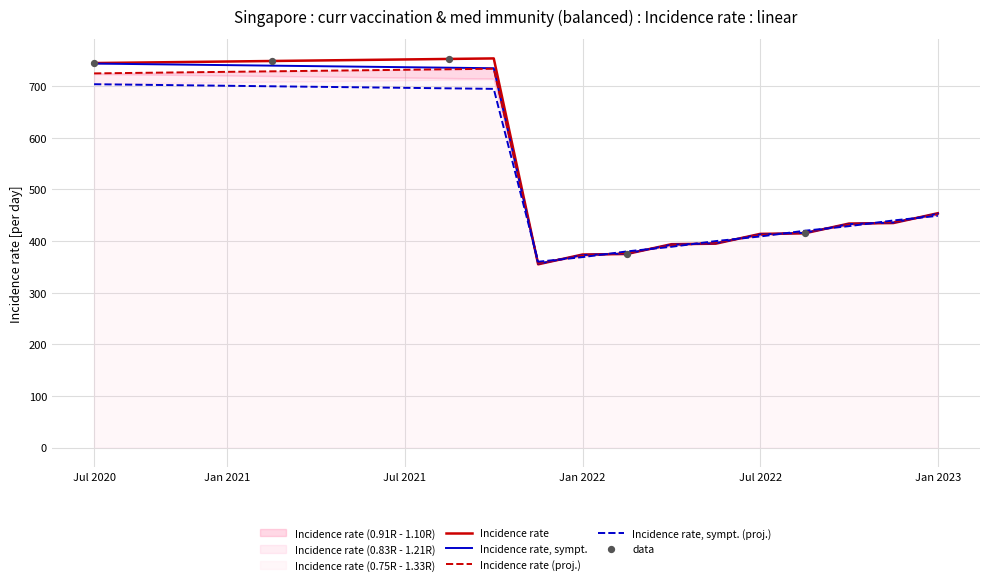

Is it true that Incidence rate, sympt. equals 89.3 at Jan 2022?

False